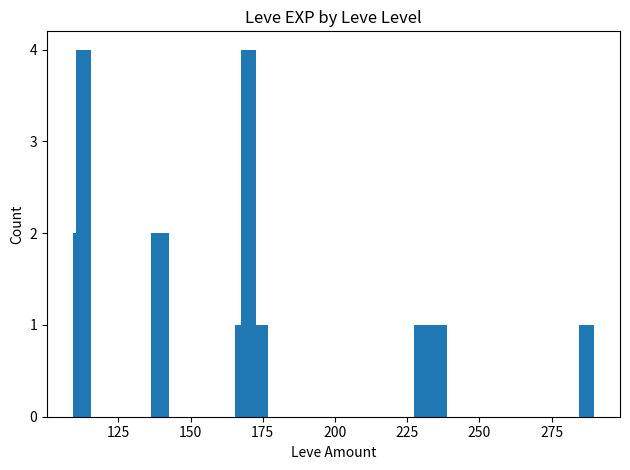

Does the chart contain any negative values?

No